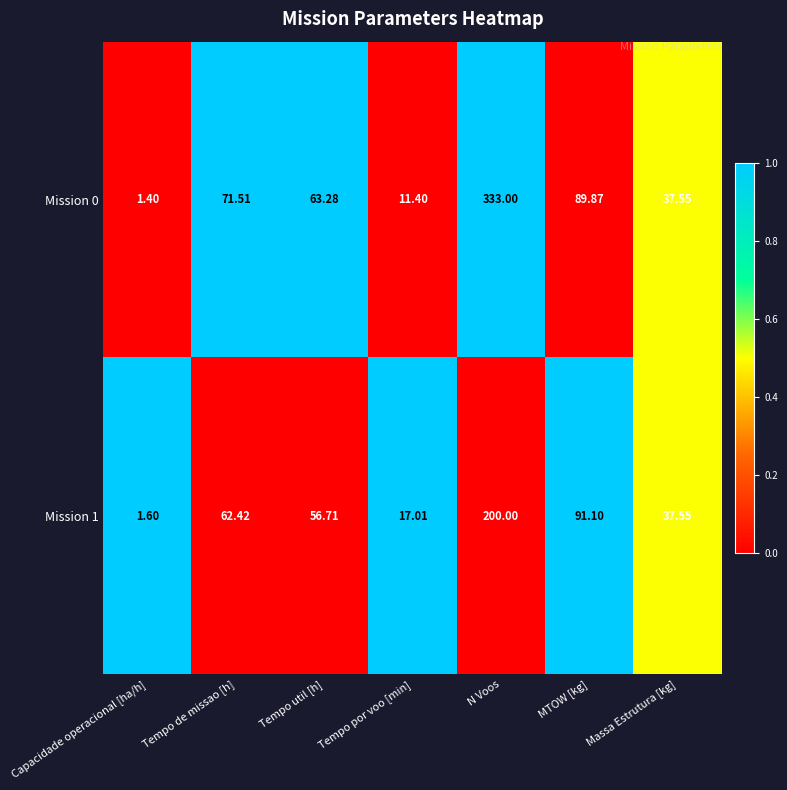

Which series has the widest spread of values?

Mission 0